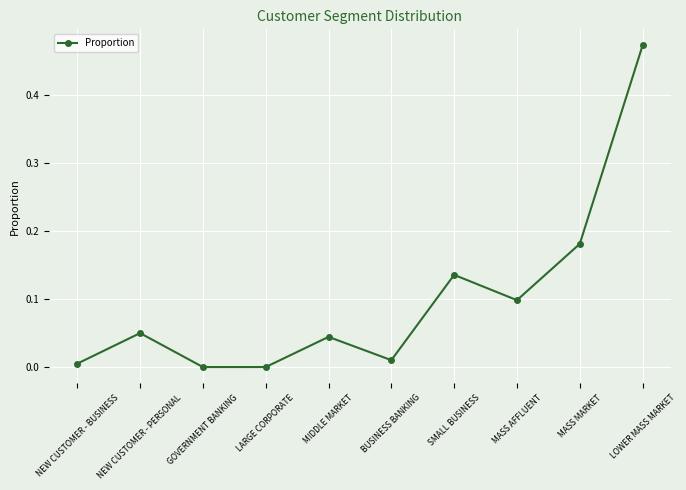

True or false: the data shows 0.0 at MASS AFFLUENT.

False